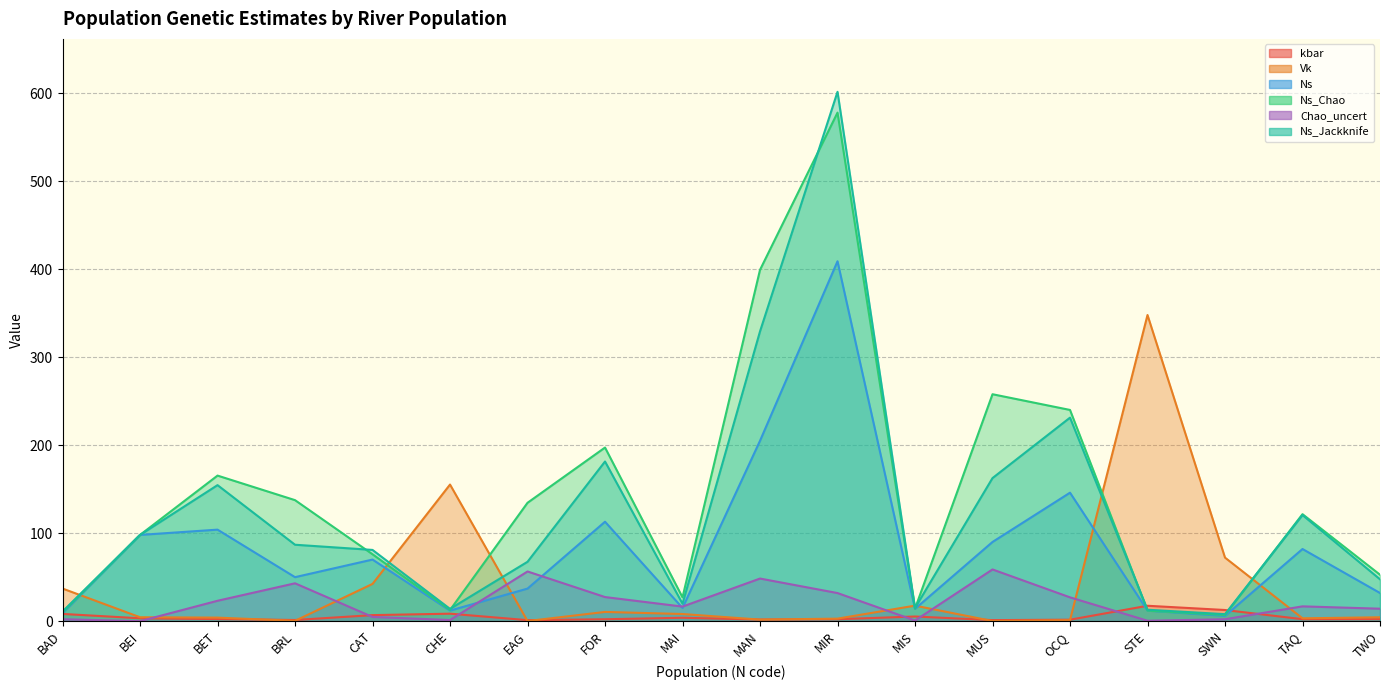

Which series has the largest total across all categories?

Ns_Chao